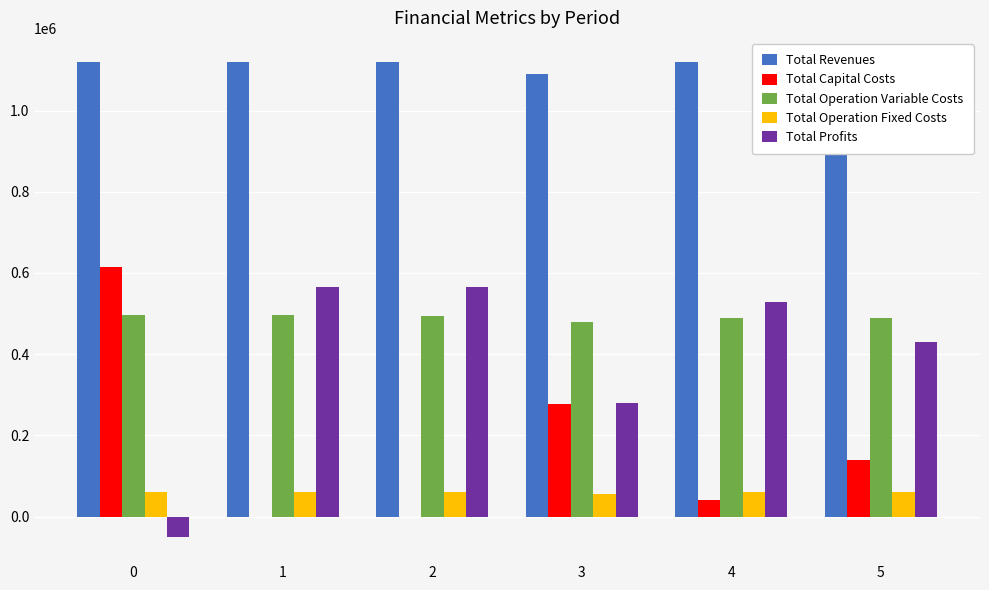

How many groups of bars are there?

6